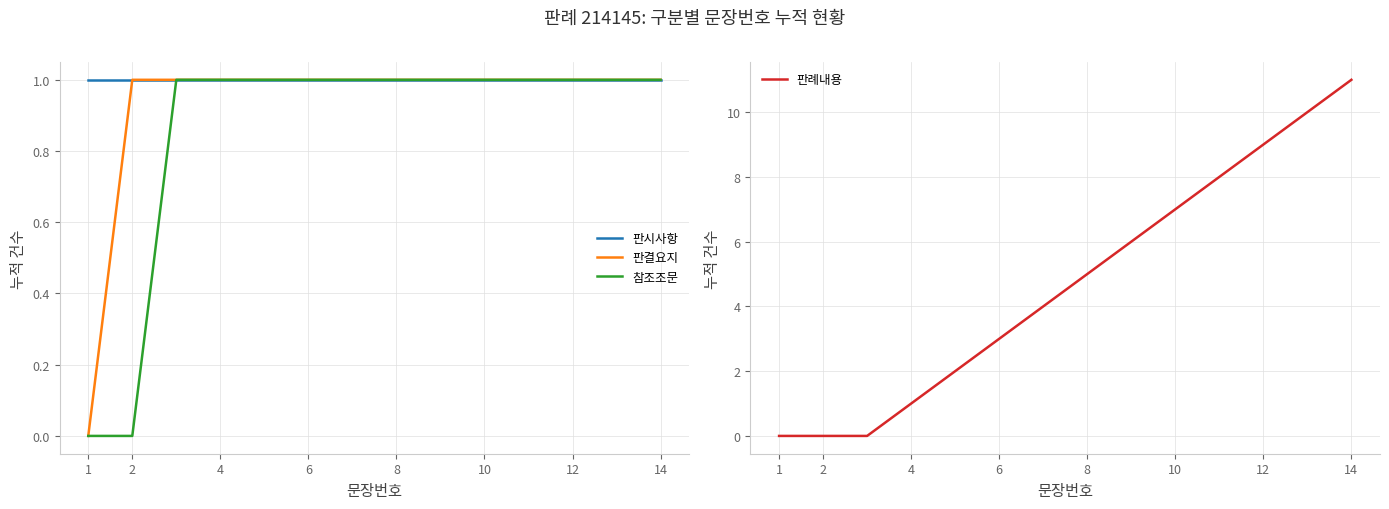

Is it true that 판시사항 equals 2 at 14?

False